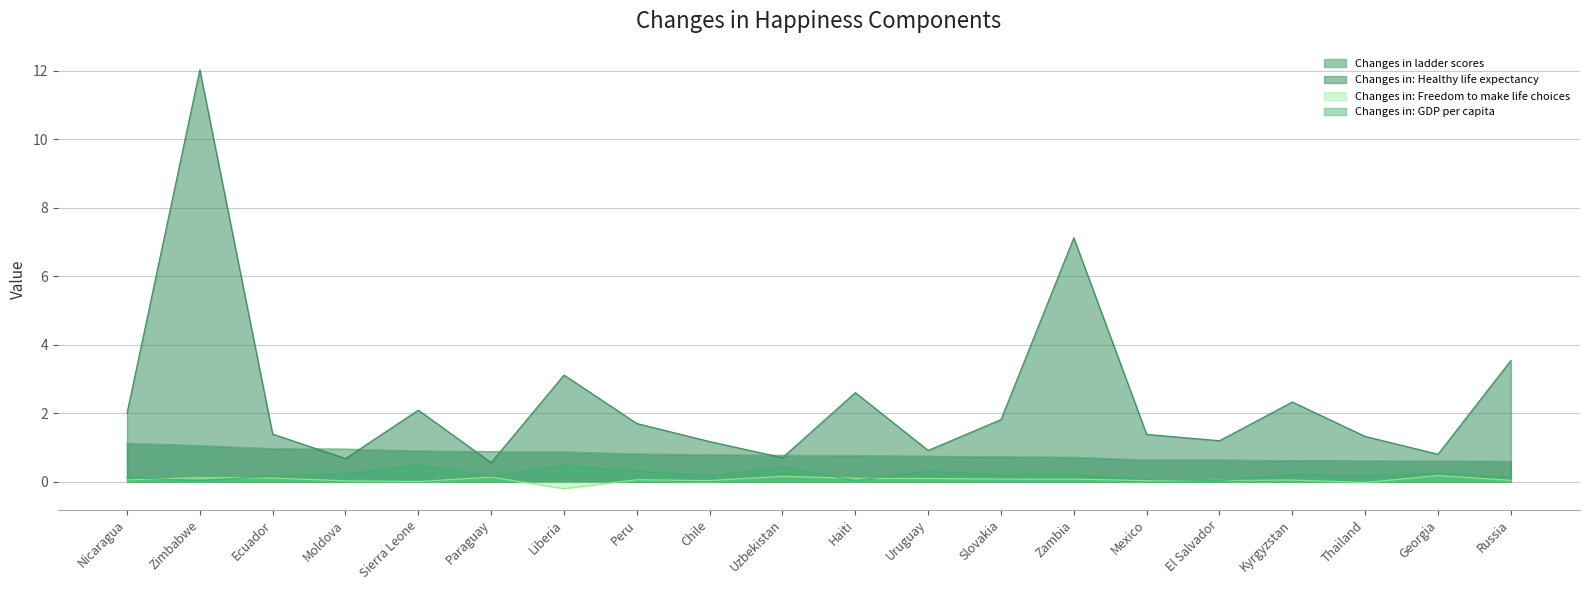

In Changes in: GDP per capita, how many points are lower than both neighbors (excluding endpoints)?

7